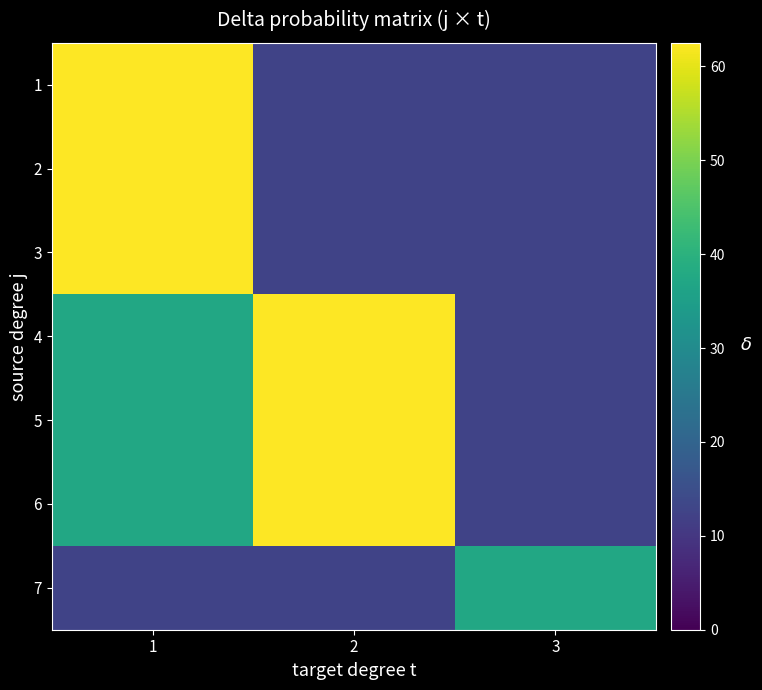

Which category has the highest value across all series?

1